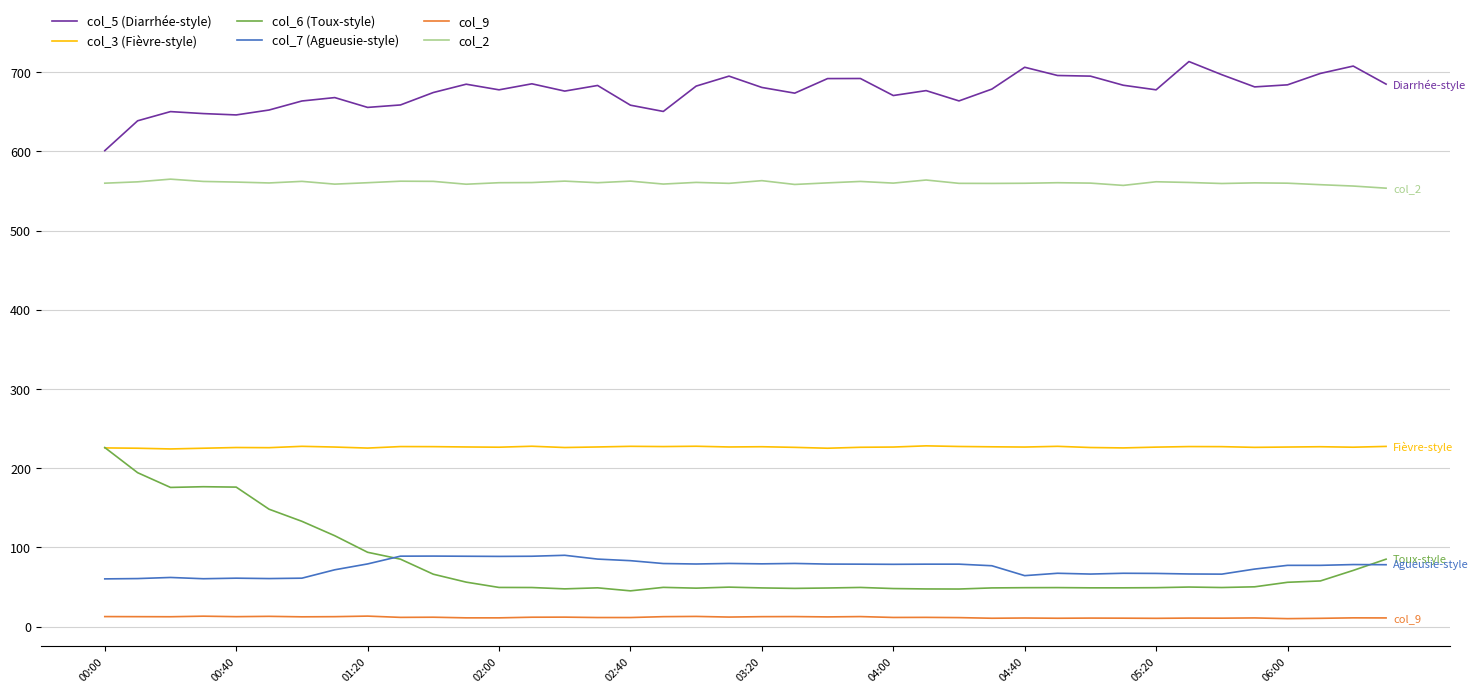

At how many categories does at least one series exceed 292?

40